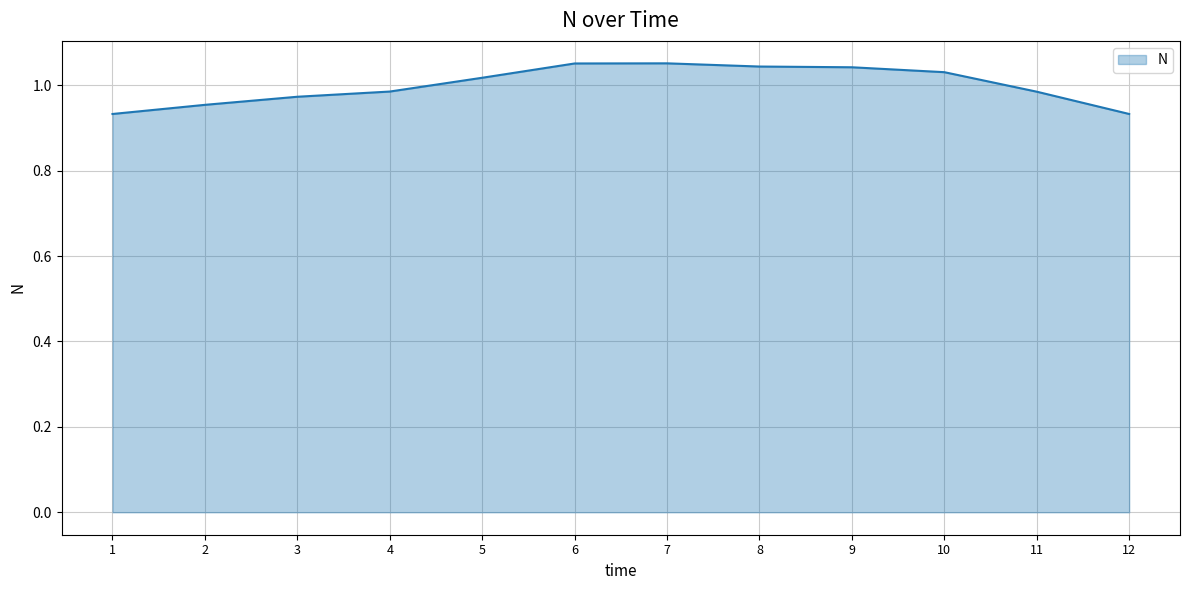

Between 7 and 1, which is larger?

7